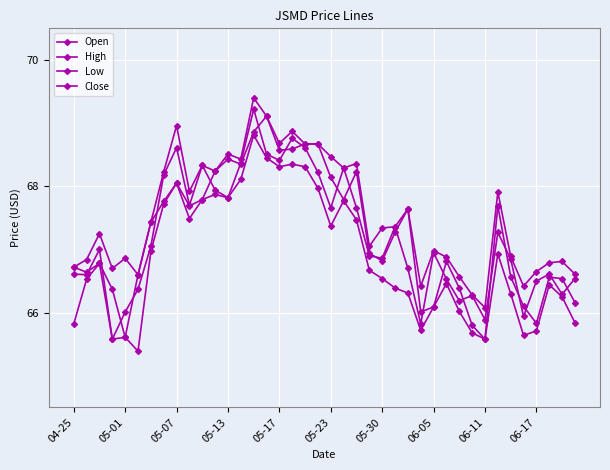

At which label is Low closest to 67?

05-30